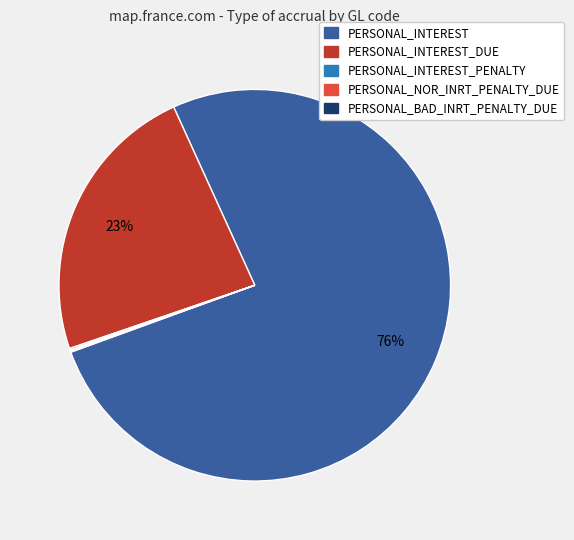

Does any single category account for the majority?

Yes